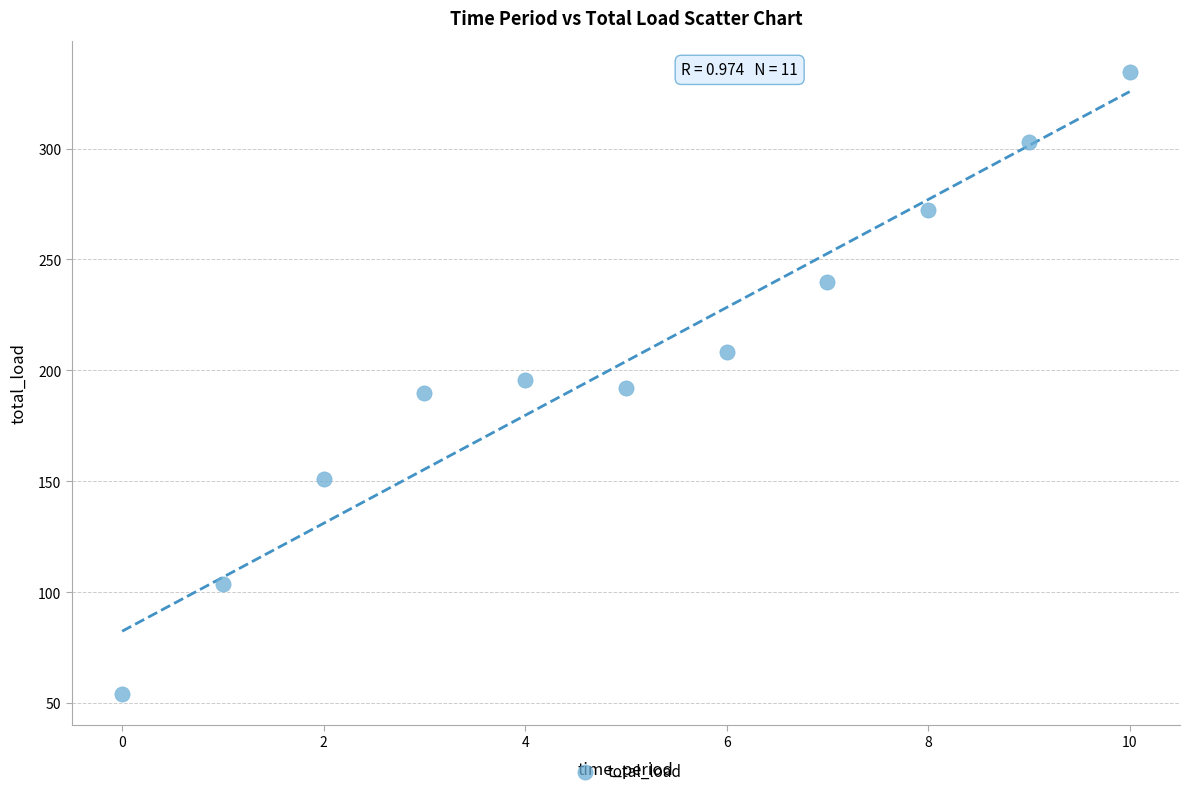

What is the range of Y values (max minus min)?

280.5